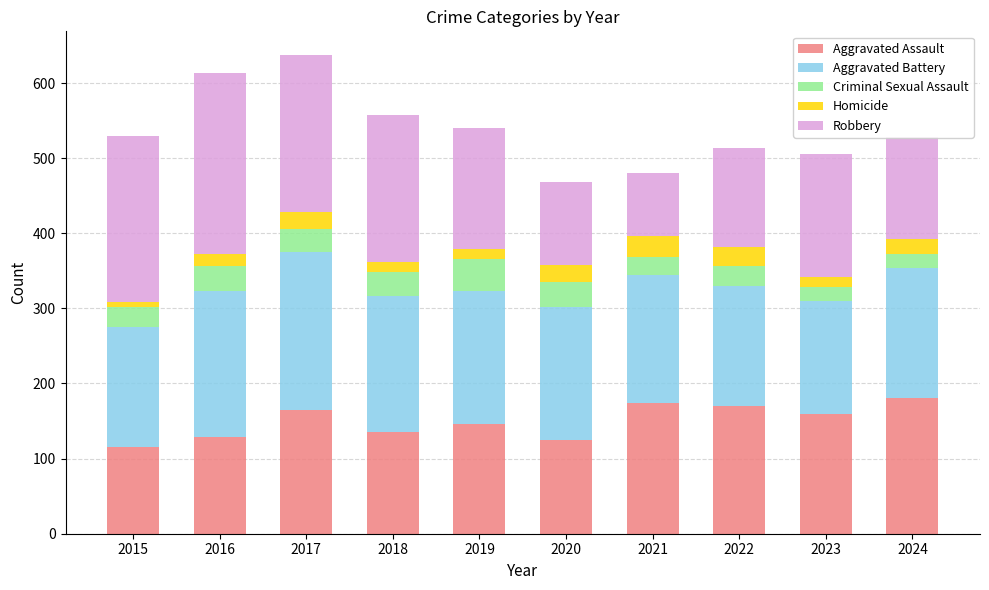

What is the minimum value for Aggravated Assault?

115